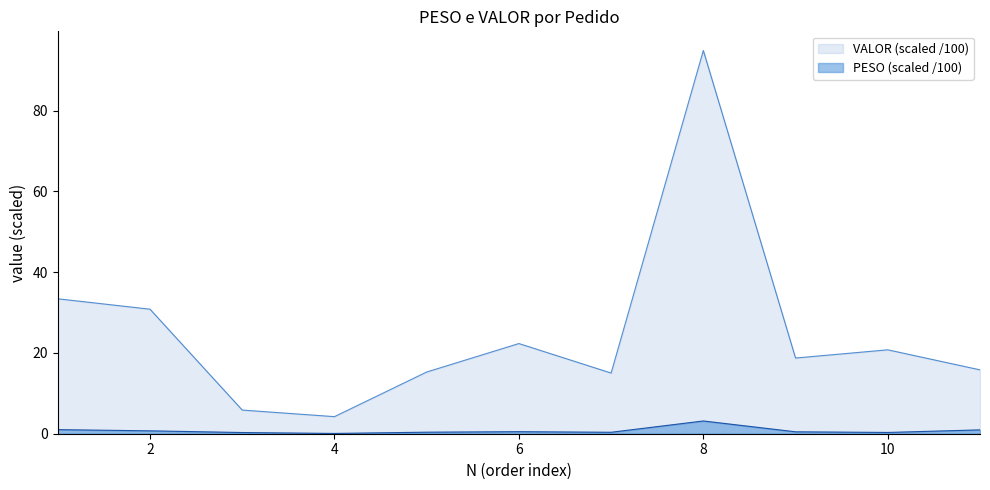

At which category does PESO reach its first local valley?

4